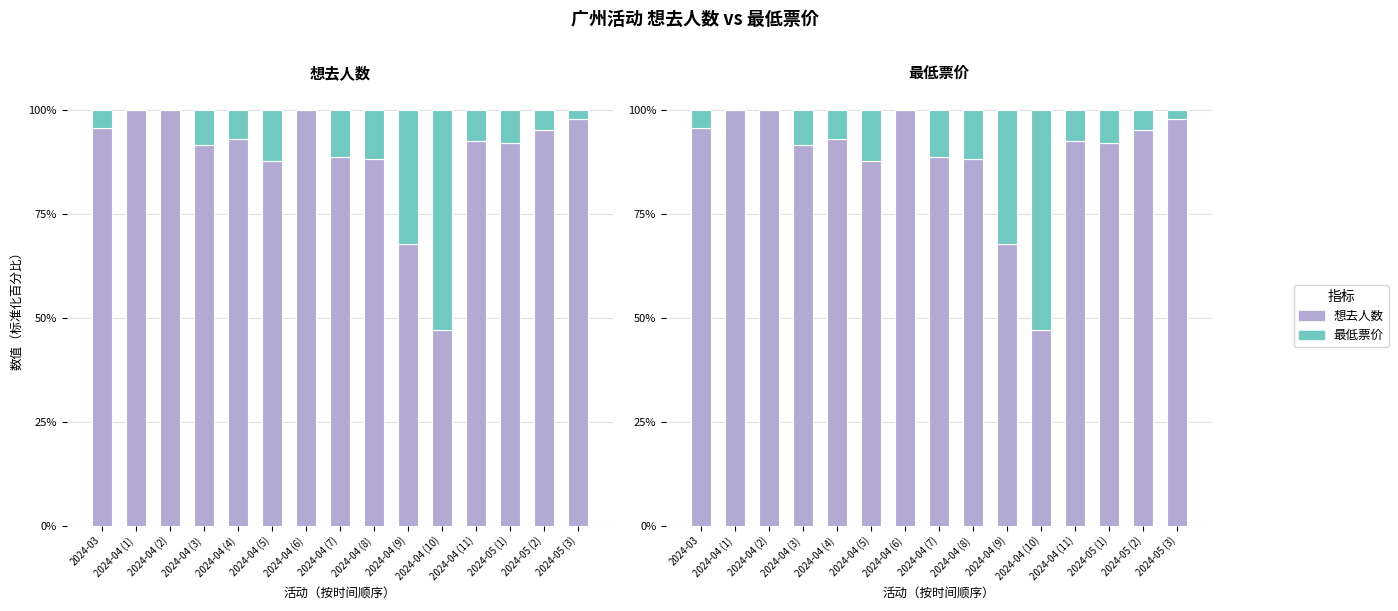

What is the label of the 1st bar from the right?

2024-05 (3)